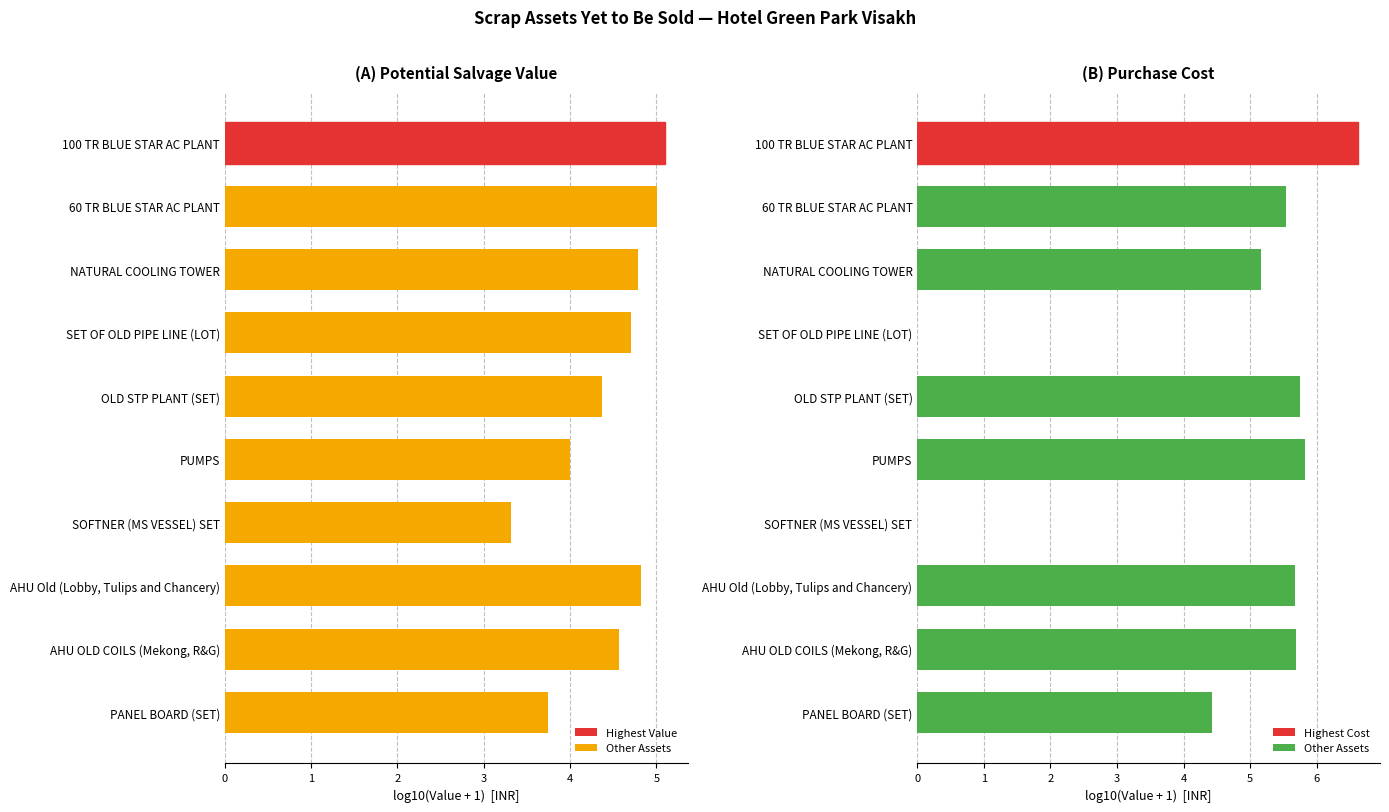

Which series has the widest spread of values?

Purchase Cost